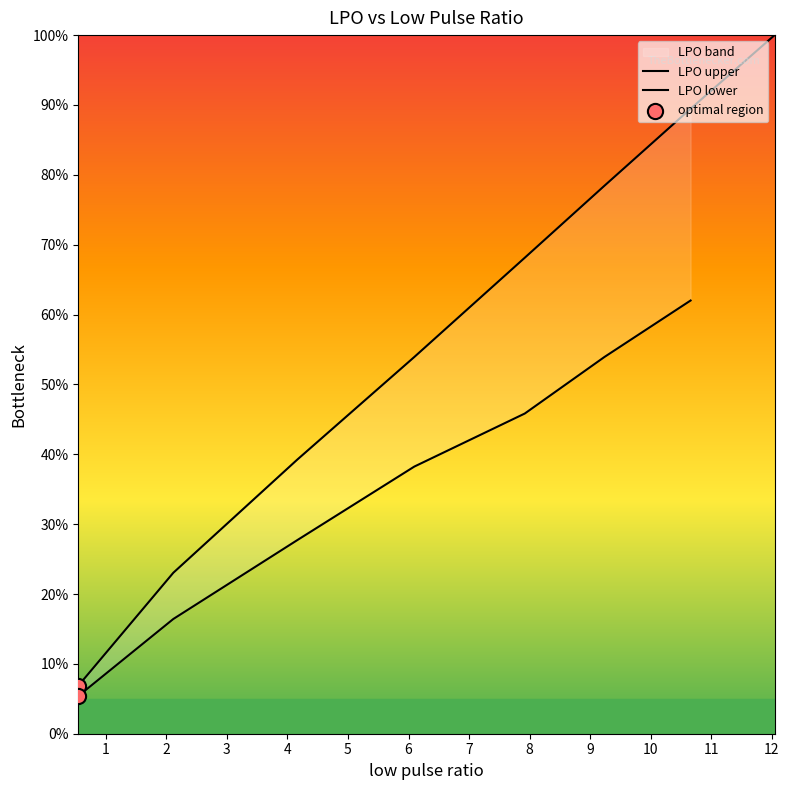

Approximately how many times larger is the value at 5 compared to 3?

1.5